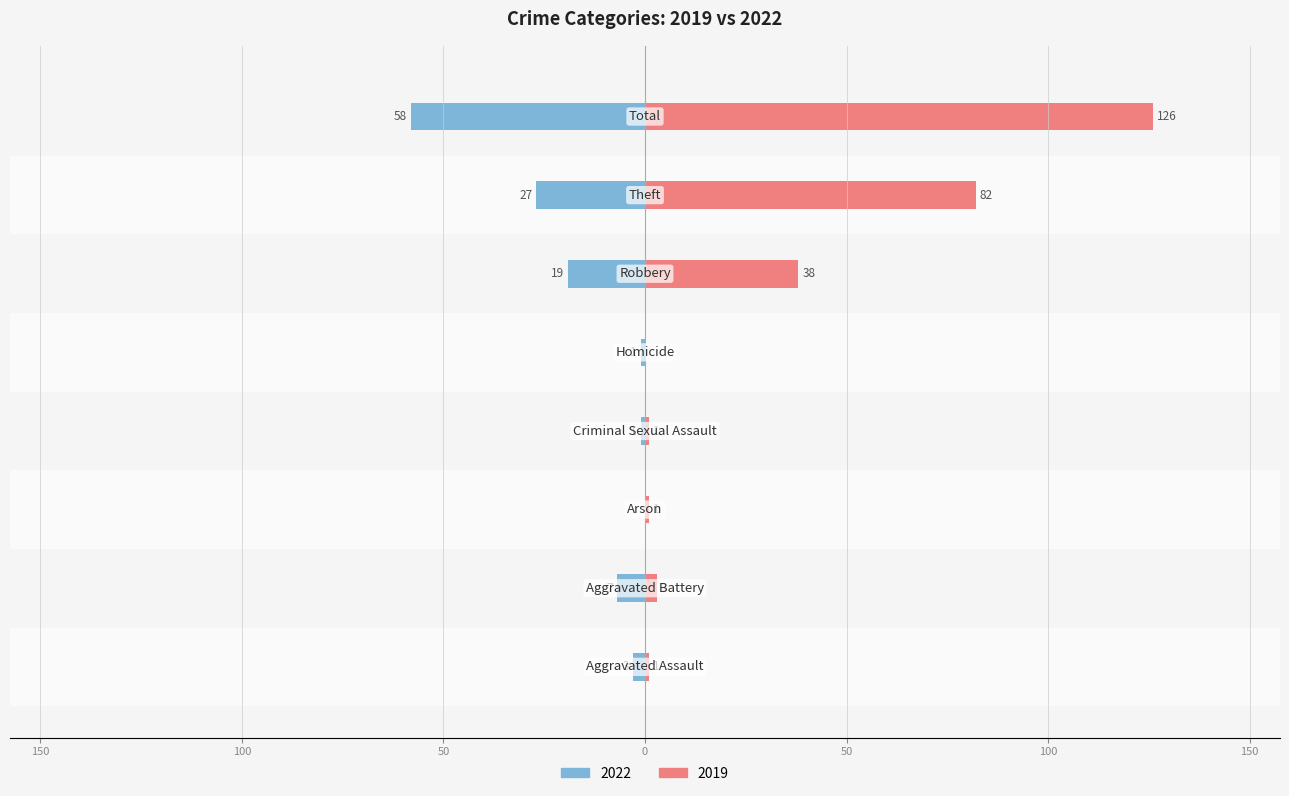

The value of 2022 at Arson is -23. True or false?

False